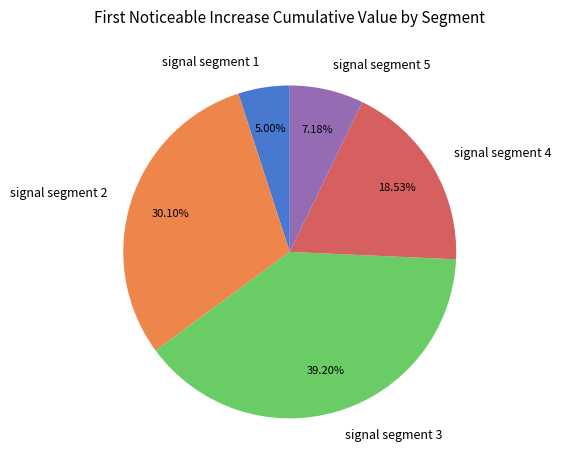

Between signal segment 5 and signal segment 2, which is larger?

signal segment 2